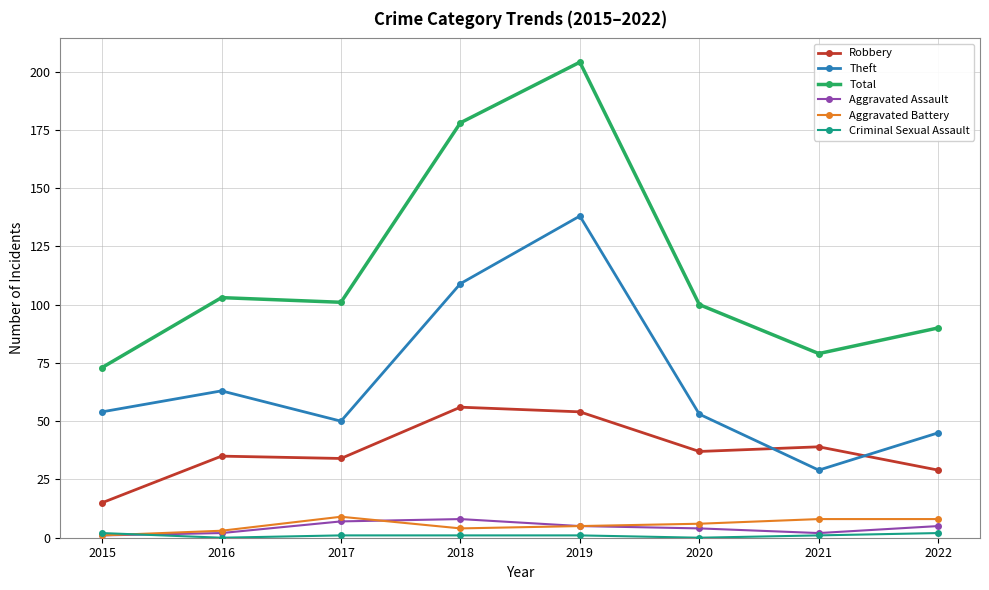

Does the chart have visible grid lines?

Yes